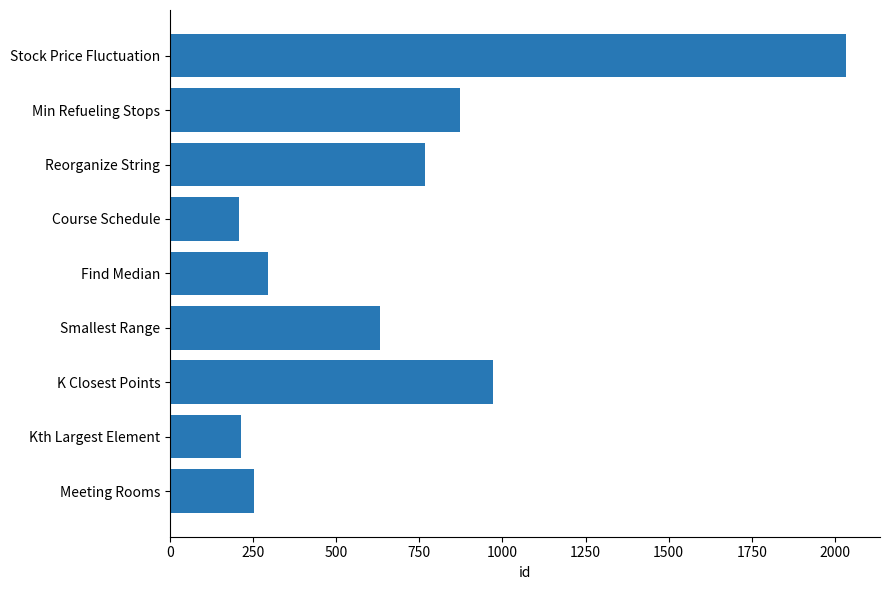

The value at Reorganize String is 767. True or false?

True